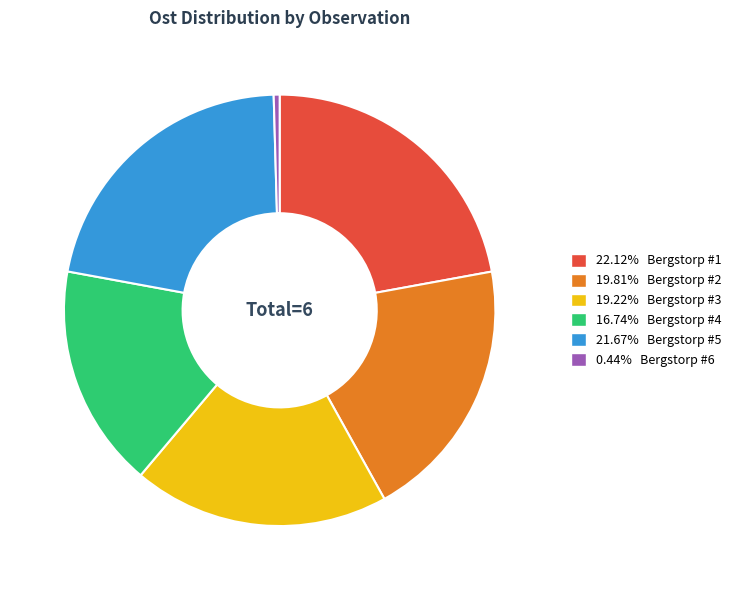

Is there any slice that represents more than half of the pie?

No